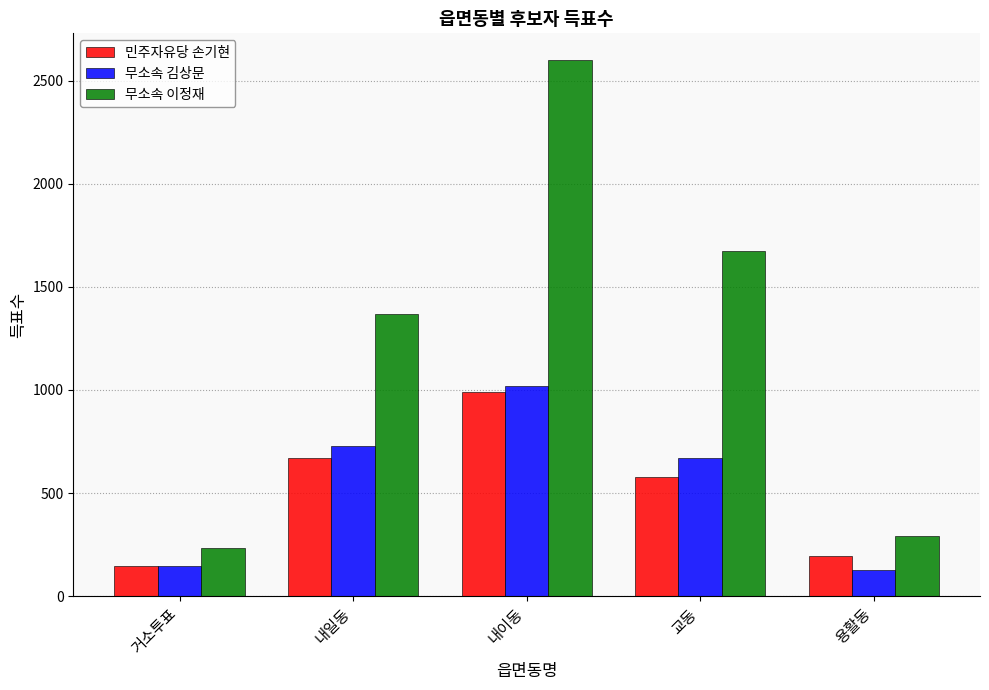

Which series has the largest range (max minus min)?

무소속 이정재